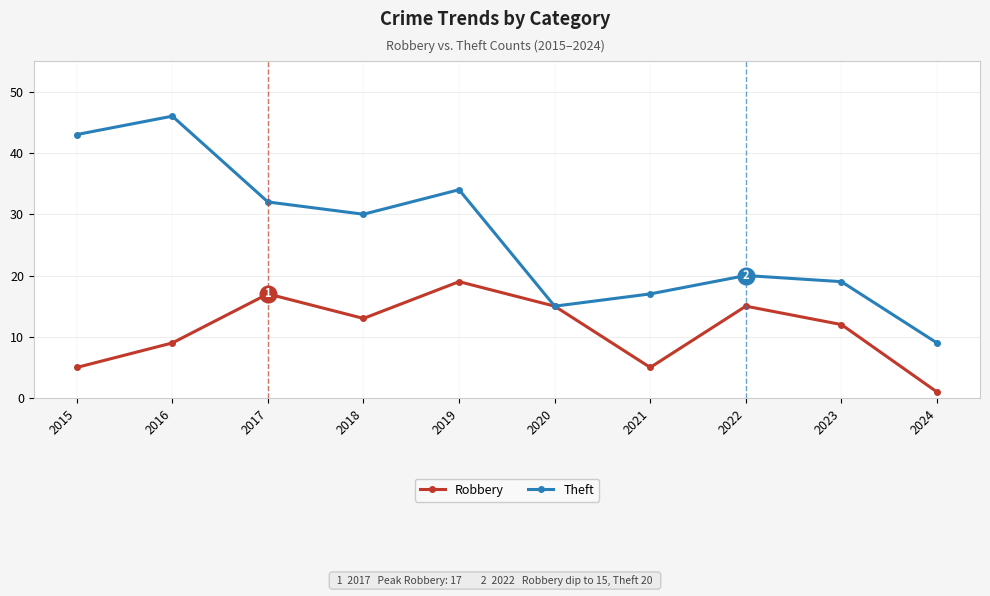

What is the total value across all series at 2024?

10